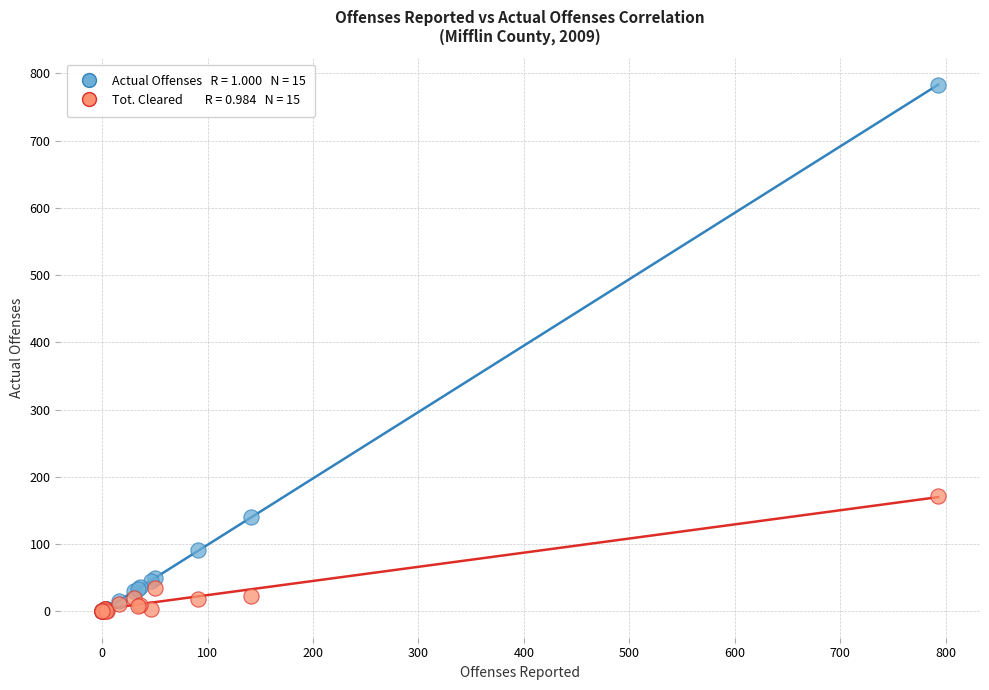

Across all series, what Y value is closest to 391?

171